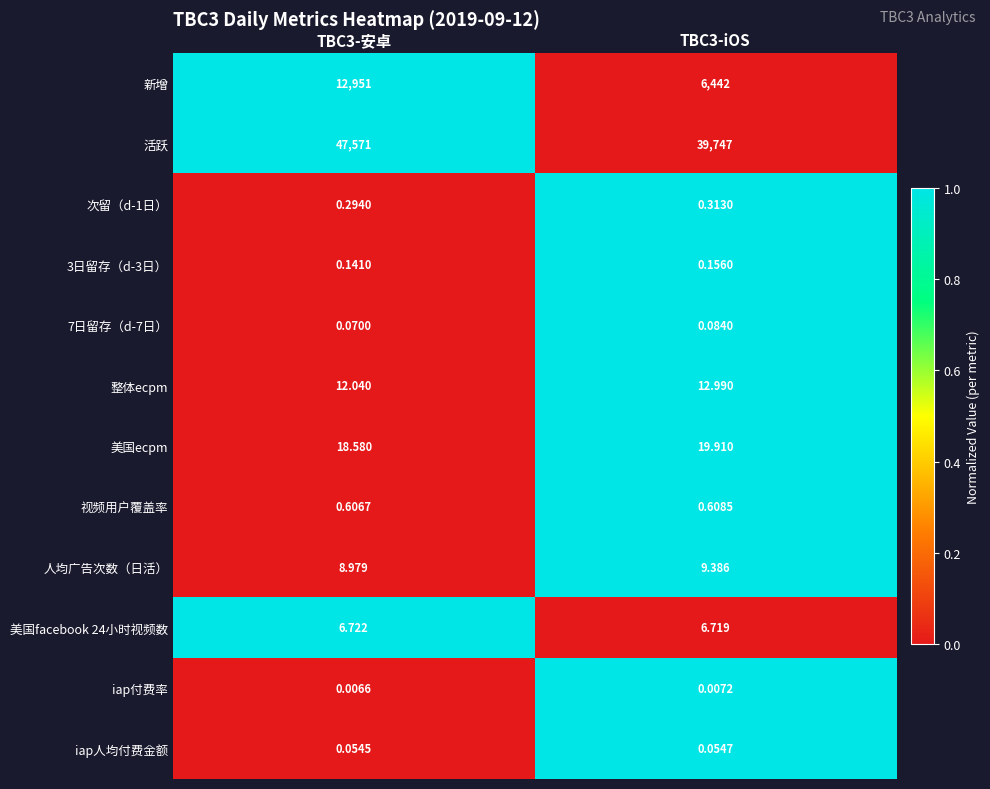

Which series changed the most between TBC3-安卓 and TBC3-iOS?

活跃